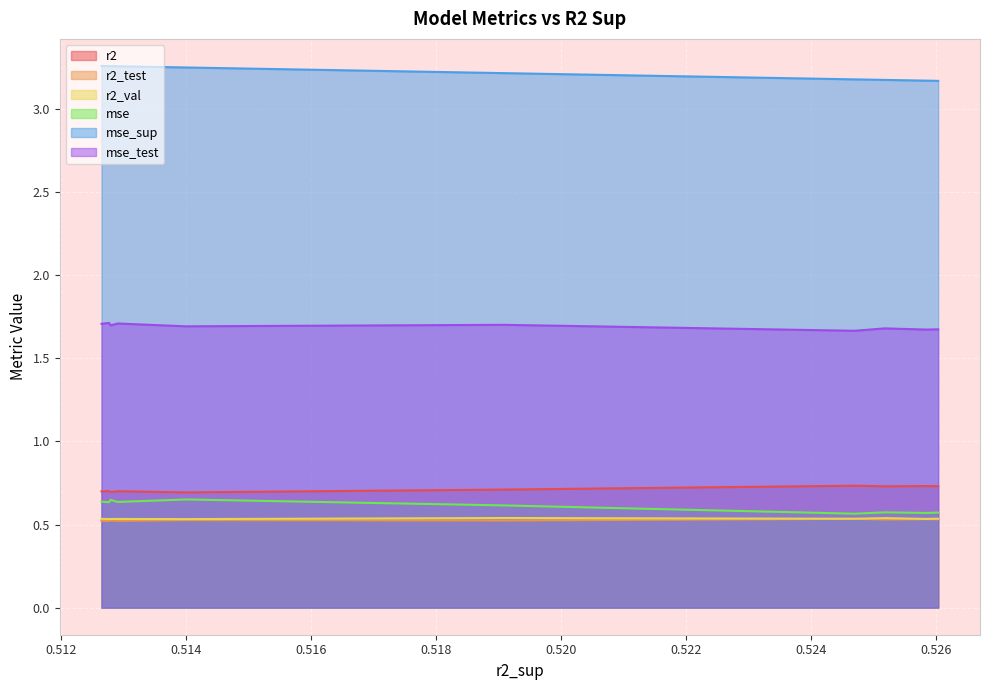

Which series has the largest total across all categories?

mse_sup